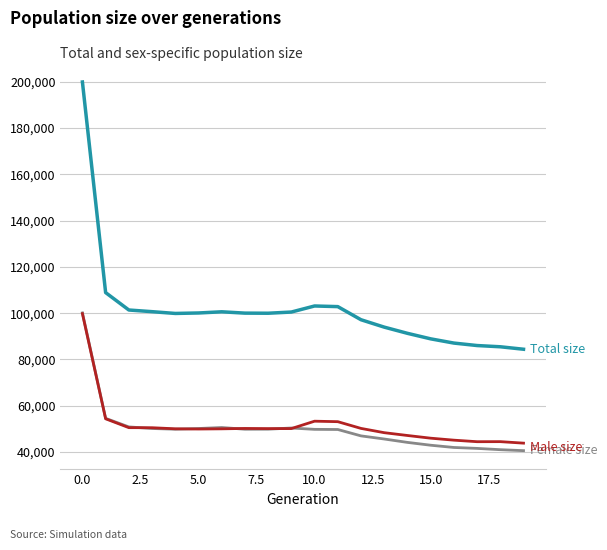

What is the maximum value shown in the chart?

199891